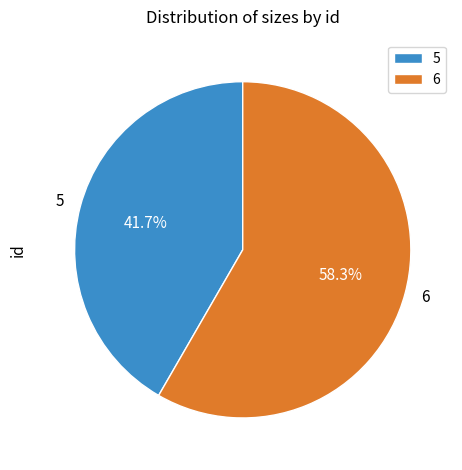

Is there any slice that represents more than half of the pie?

Yes